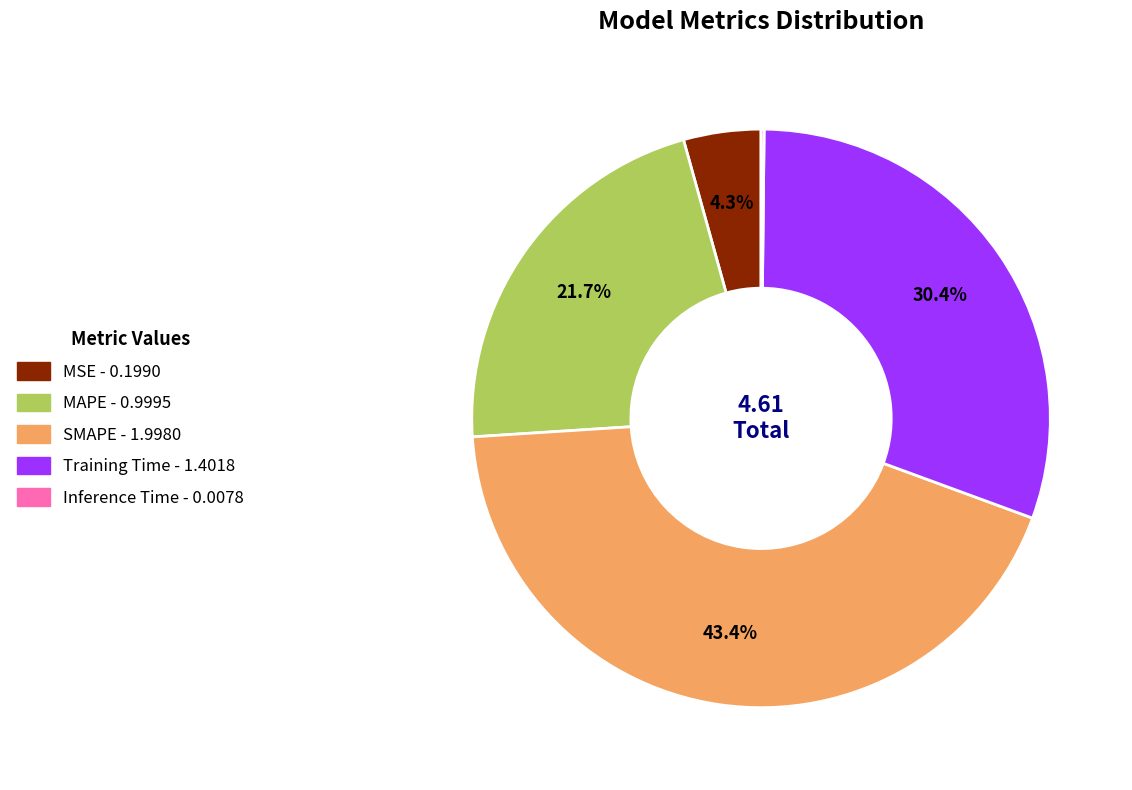

Is the sum of SMAPE and MSE greater than half?

No